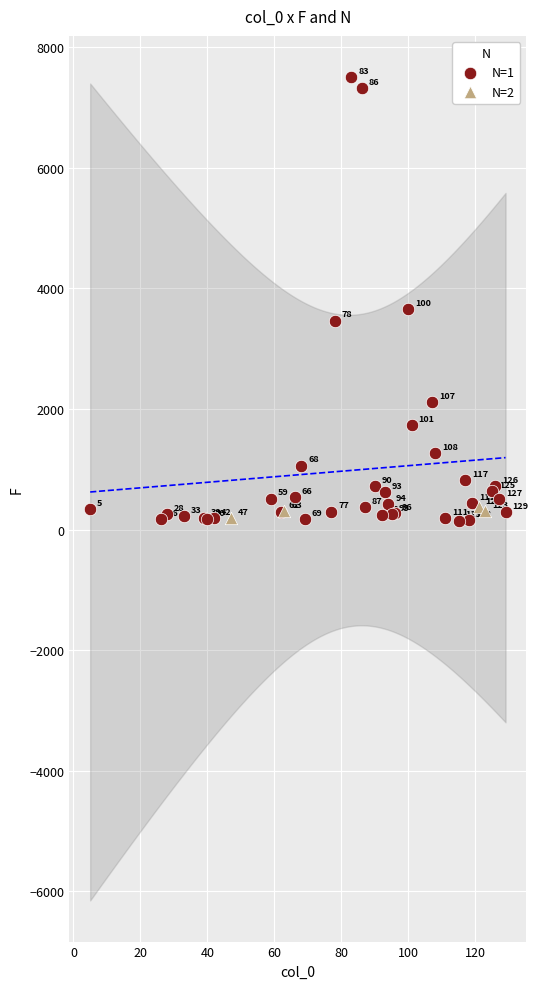

Which series has the widest spread of Y values?

N=1